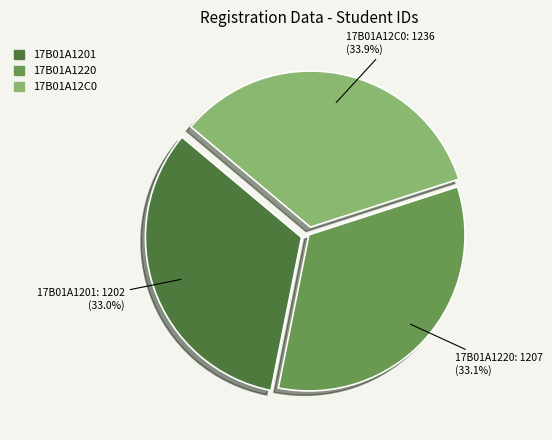

The 17B01A1220 slice represents 33% of the pie. True or false?

True